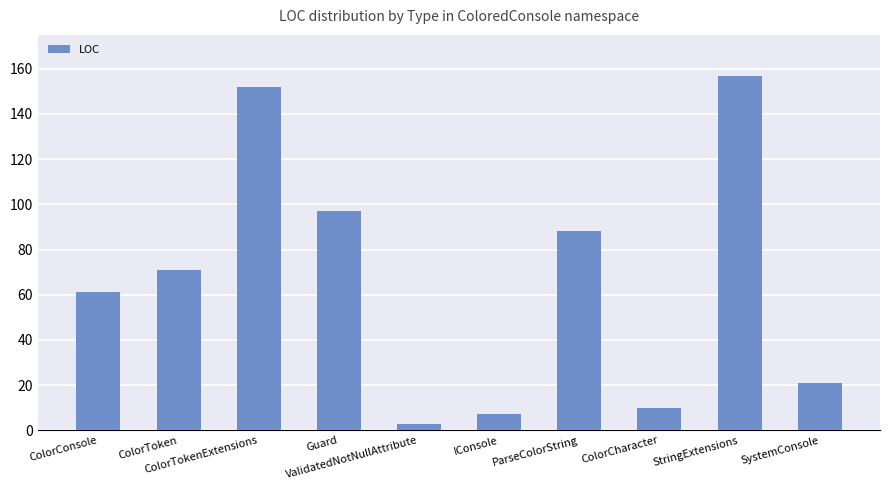

What position from the right is StringExtensions?

2